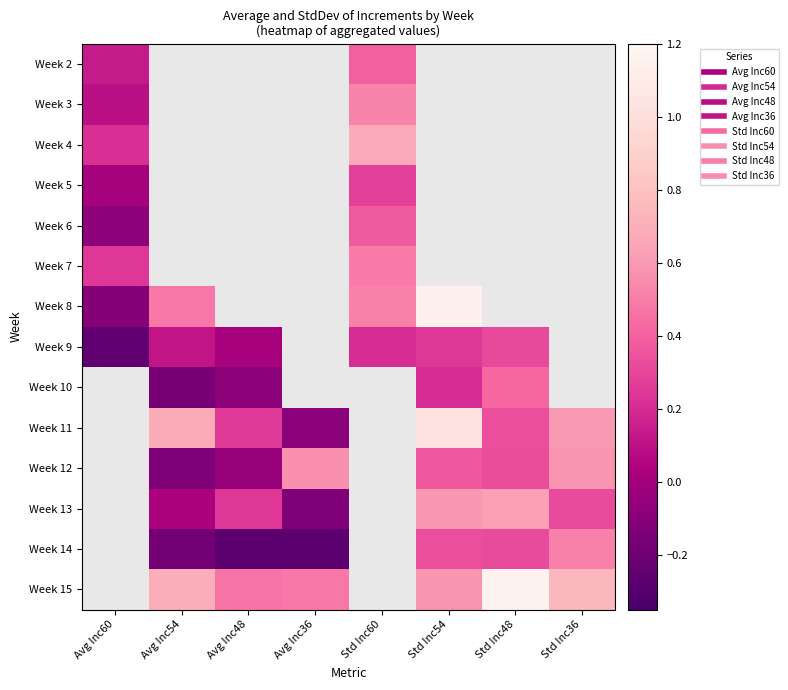

How many values in the Week 7 series exceed 0?

2